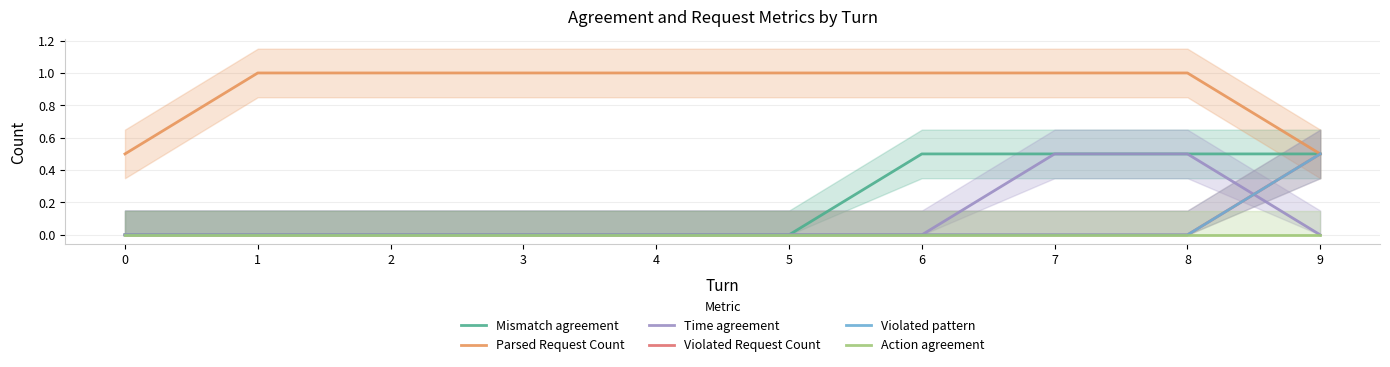

At which label does Parsed Request Count reach its peak?

1